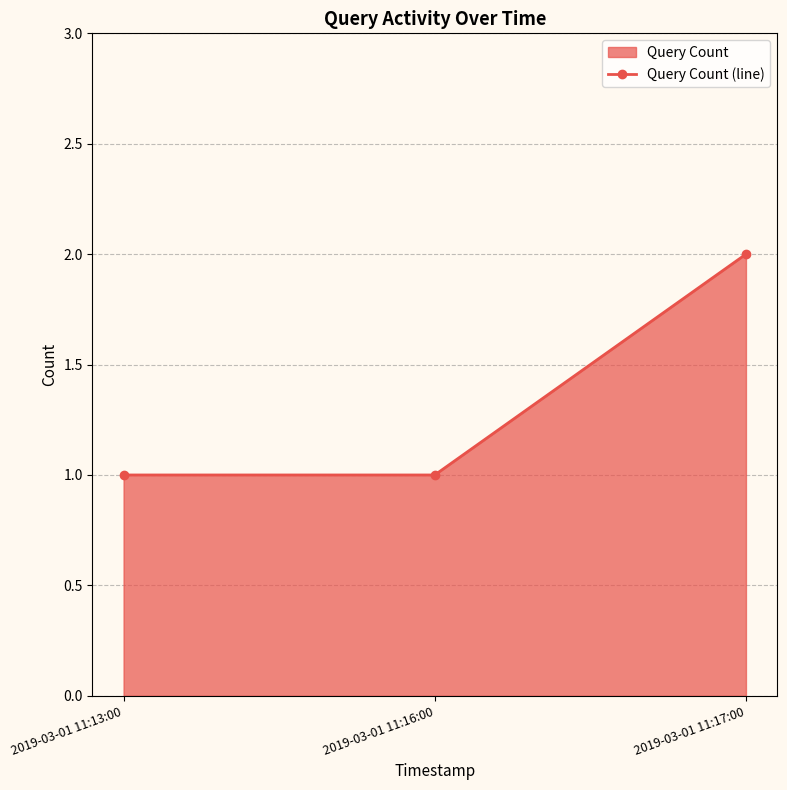

Reading right to left, list all the values displayed in this chart.

2019-03-01 11:17:00=2	2019-03-01 11:16:00=1	2019-03-01 11:13:00=1